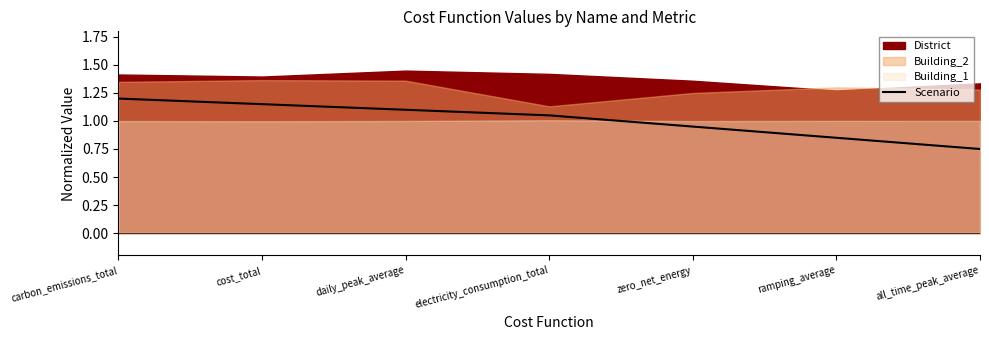

What is the ratio of the value at zero_net_energy to the value at daily_peak_average?

0.9